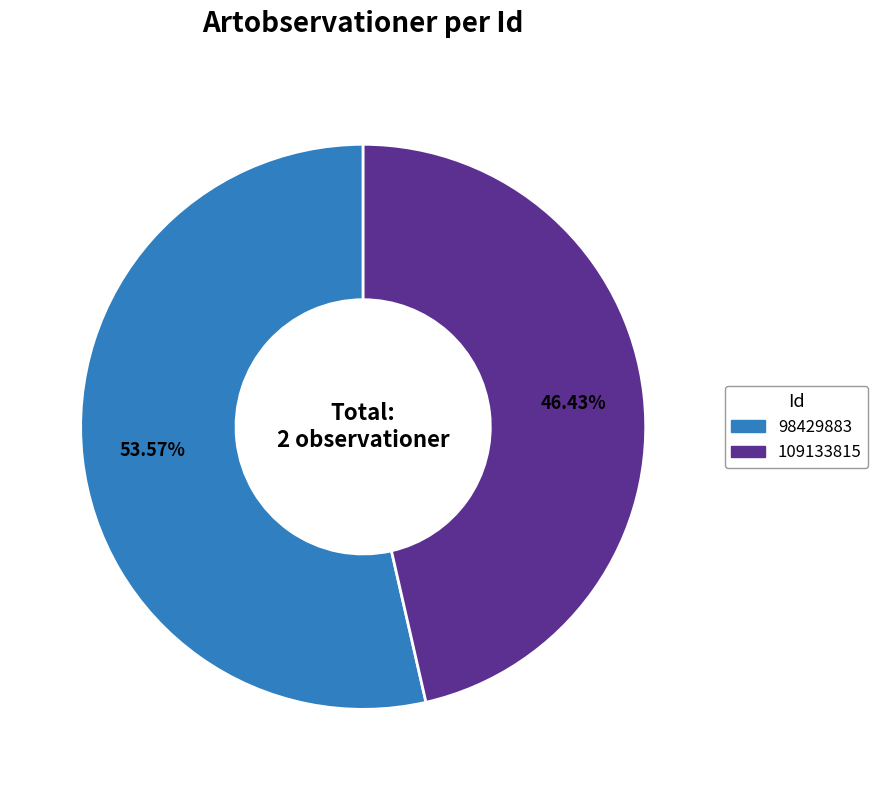

Which category accounts for the majority?

98429883